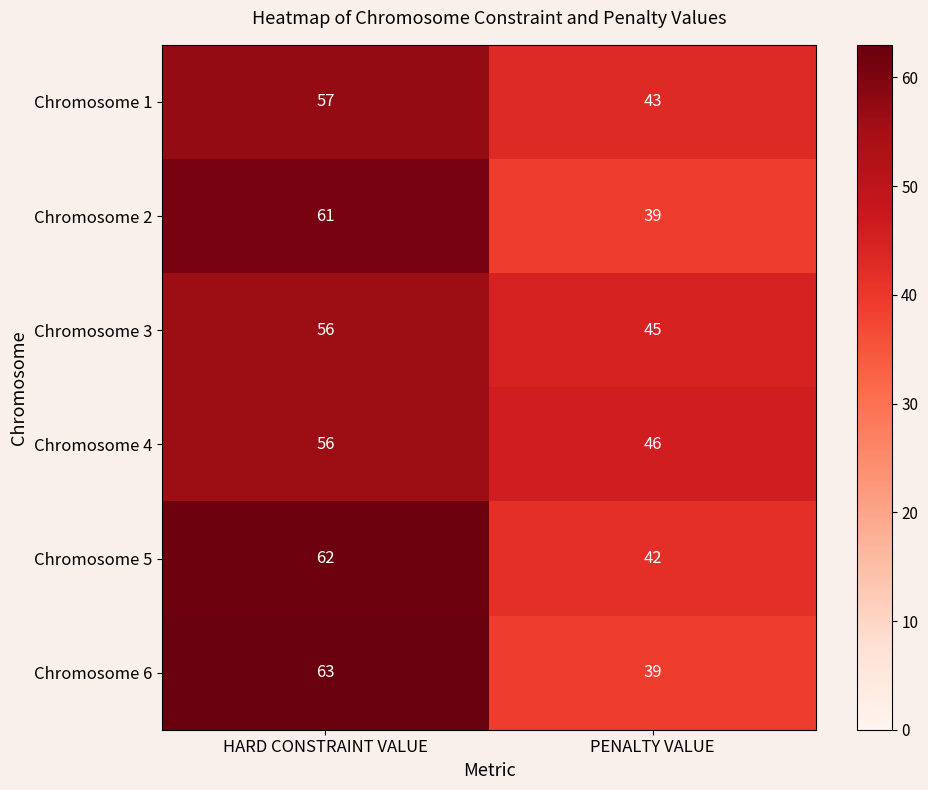

The value of Chromosome 3 at PENALTY VALUE is 45. True or false?

True